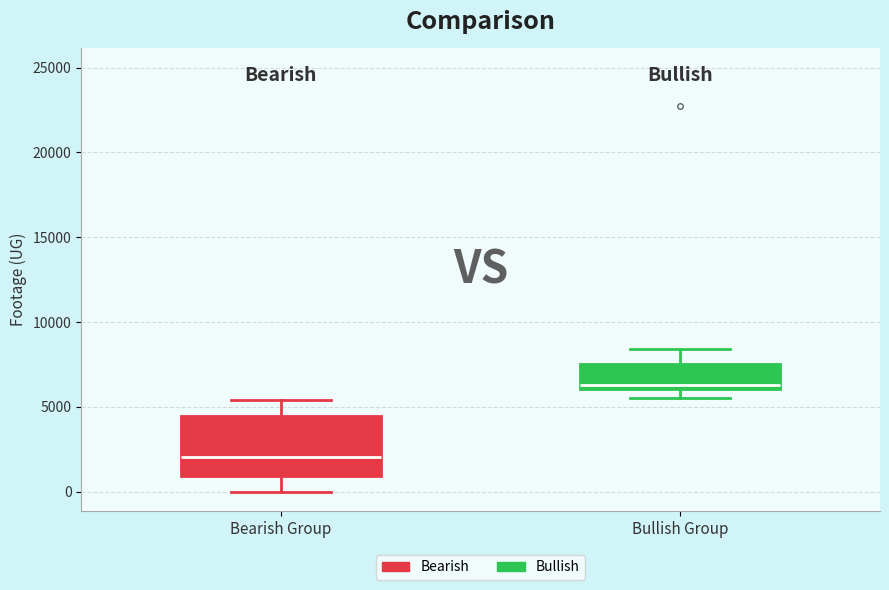

Which box's median line is the lowest?

Bearish Group